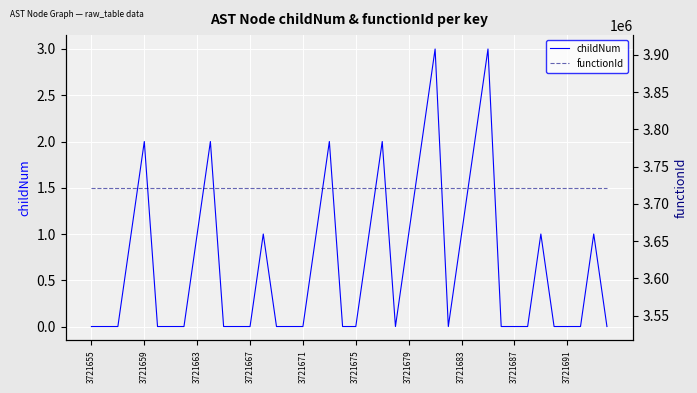

The value of functionId at 3721659 is 5128521. True or false?

False